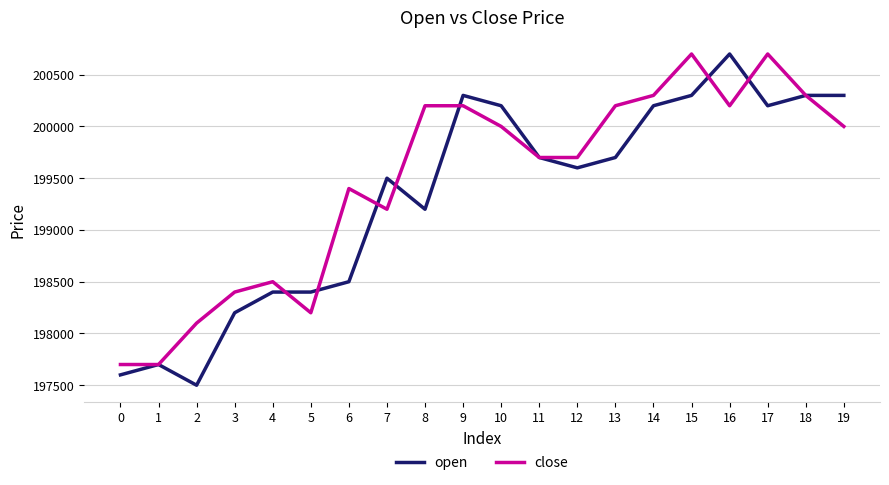

Reading left to right, transcribe all the data shown in this chart.

open: 0=197600	1=197700	2=197500	3=198200	4=198400	5=198400	6=198500	7=199500	8=199200	9=200300	10=200200	11=199700	12=199600	13=199700	14=200200	15=200300	16=200700	17=200200	18=200300	19=200300
close: 0=197700	1=197700	2=198100	3=198400	4=198500	5=198200	6=199400	7=199200	8=200200	9=200200	10=200000	11=199700	12=199700	13=200200	14=200300	15=200700	16=200200	17=200700	18=200300	19=200000